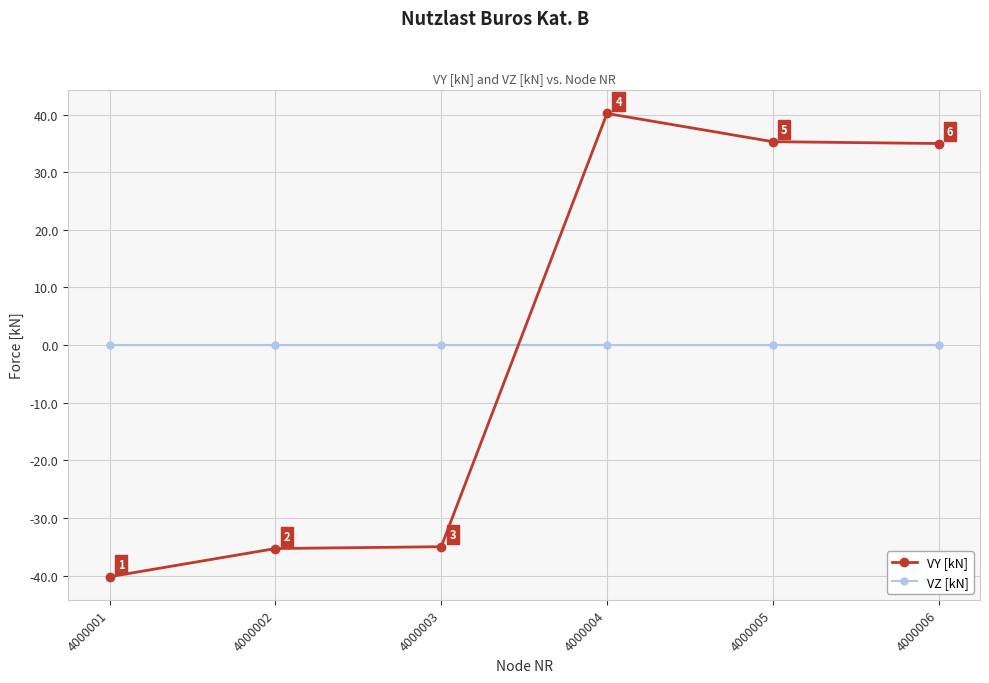

How many lines are shown in the chart?

2